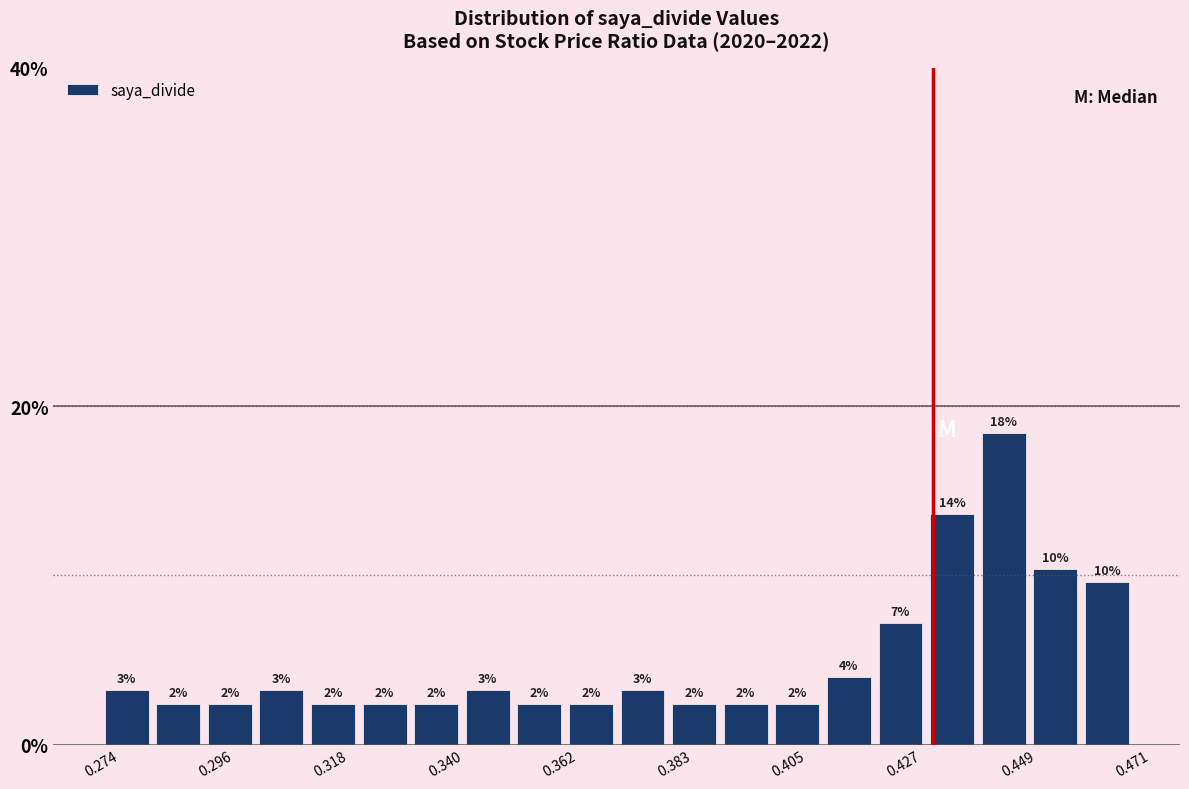

Around what value on the x-axis is the tallest bar? Give the approximate position of its centre, as read against the axis.

0.445